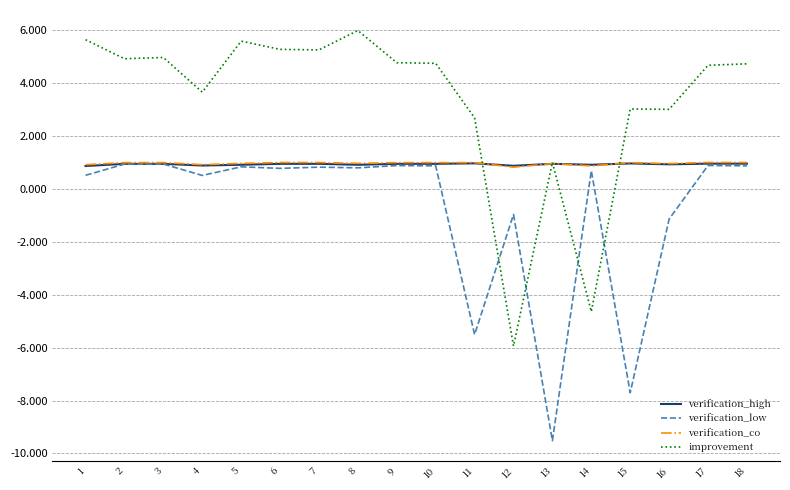

Does the chart have visible grid lines?

Yes